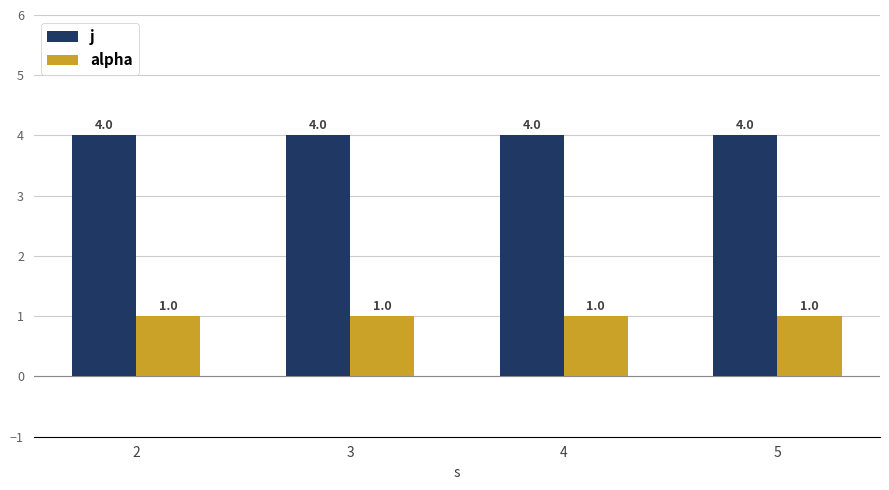

At 5, list the series in order from smallest to largest.

alpha, j